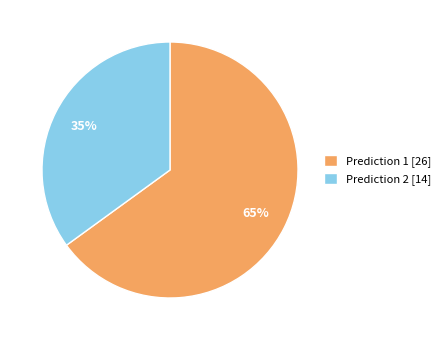

Which category has the smallest portion of the pie?

Prediction 2